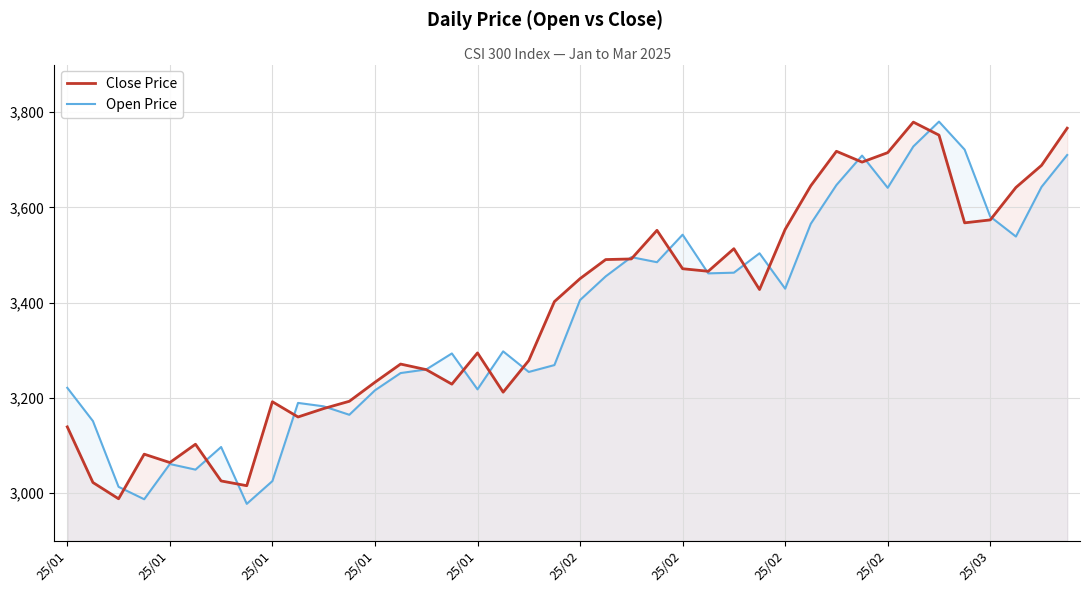

What is the value of the Close Price point at the 20th from the left?

3402.3